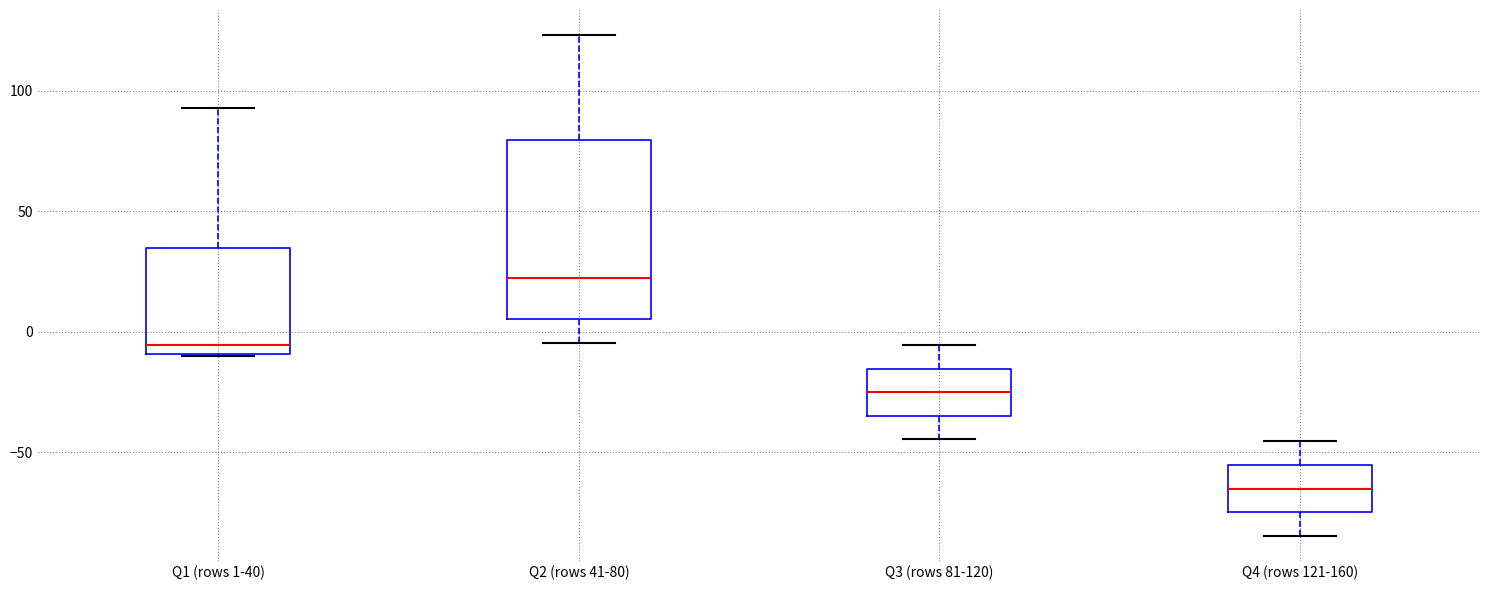

Where does the lower whisker of the box for Q4 (rows 121-160) end on the y-axis? The values are not printed on the chart, so give them approximately, as read against the axis.

-85